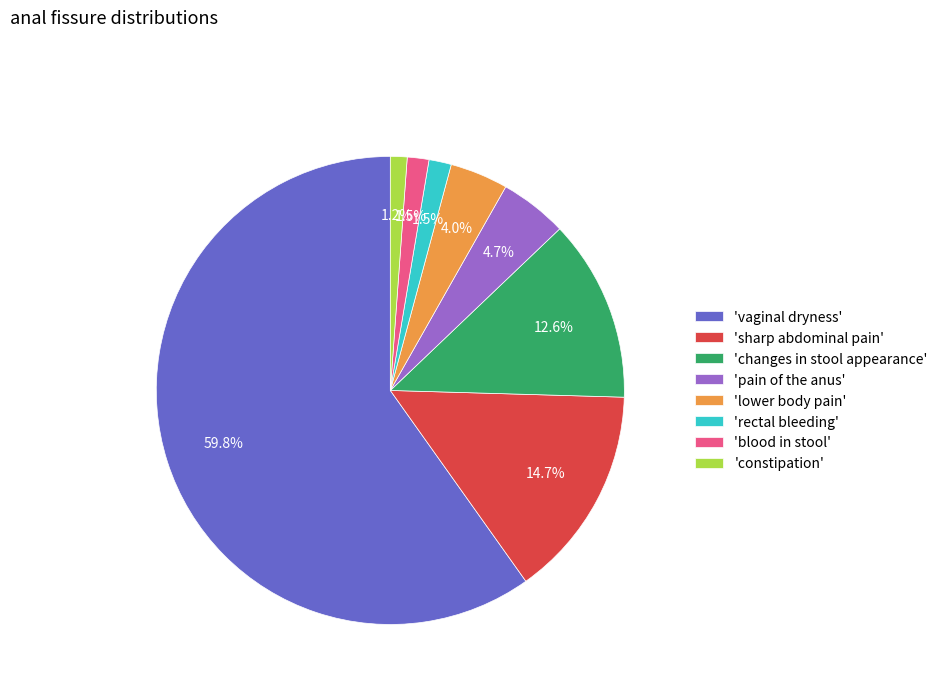

Which has a higher value, 'blood in stool' or 'lower body pain'?

'lower body pain'